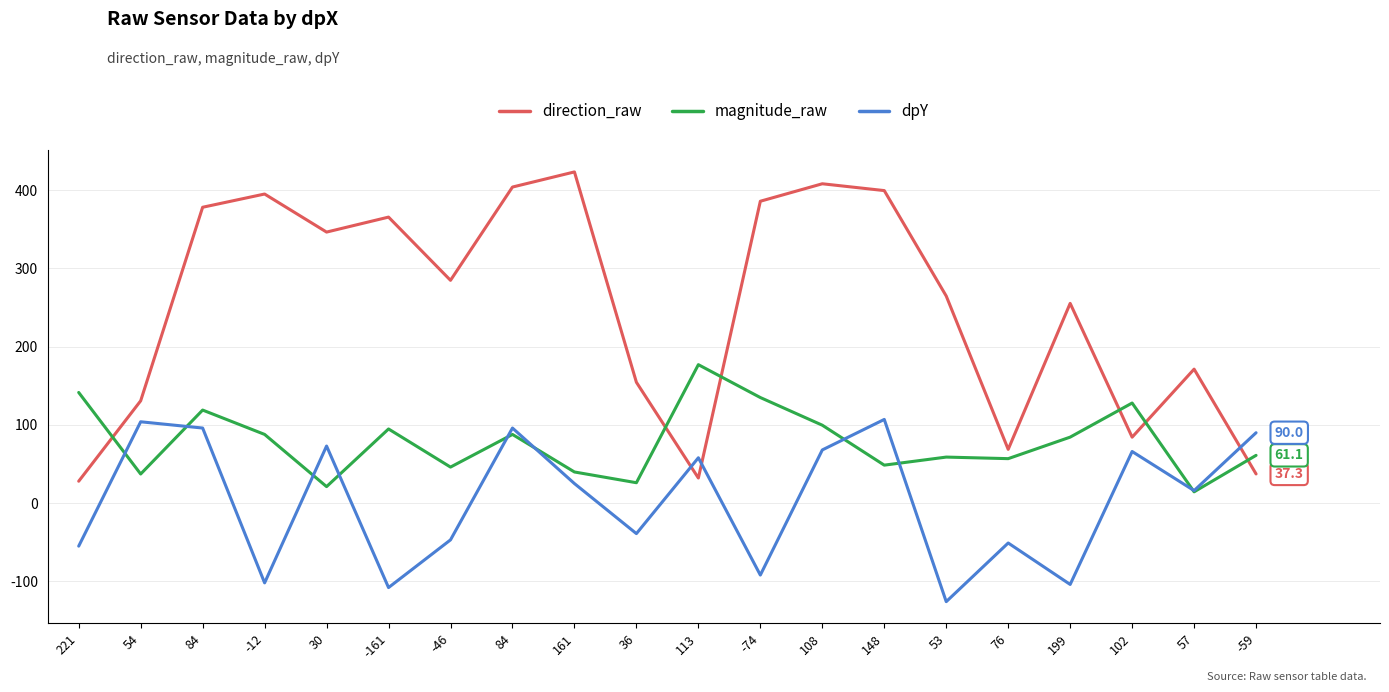

True or false: dpY has more than 1 points higher than both neighbors.

True